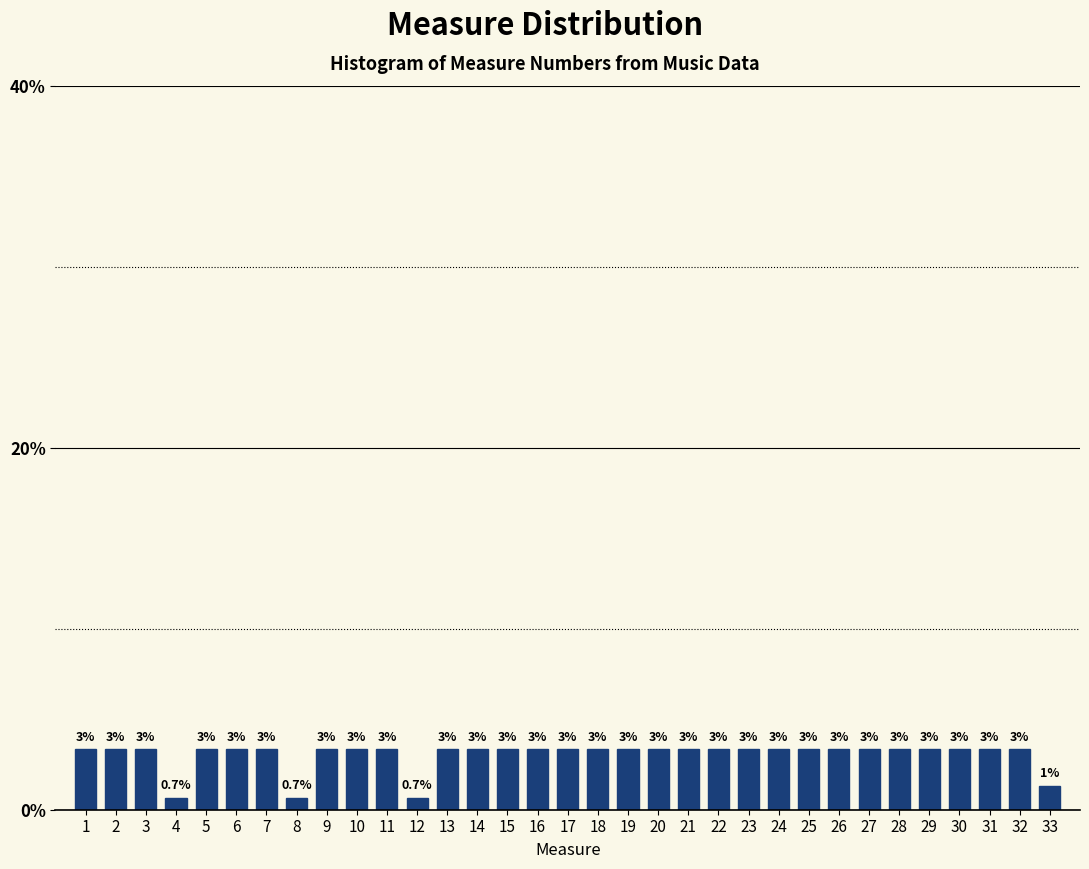

How many bars are there in total?

33